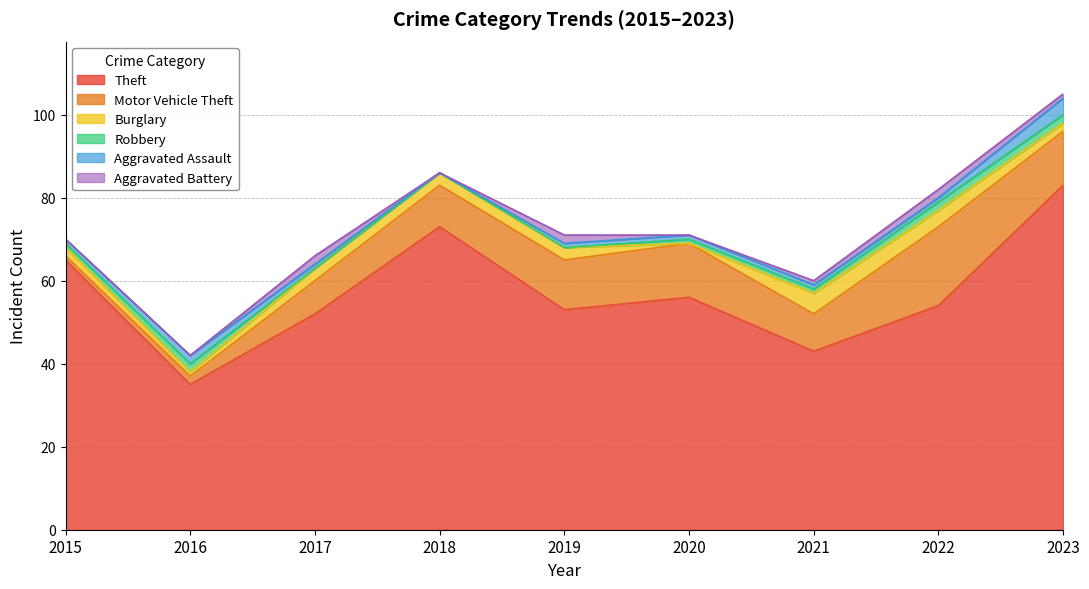

At which label does Burglary first exceed 3?

2021